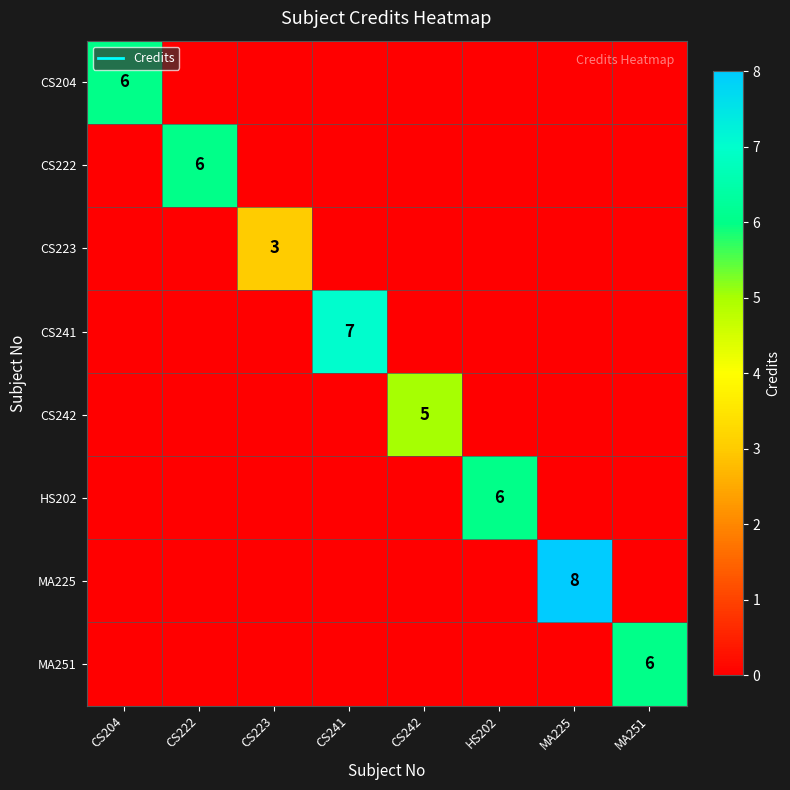

What is the total value across all series at CS242?

5